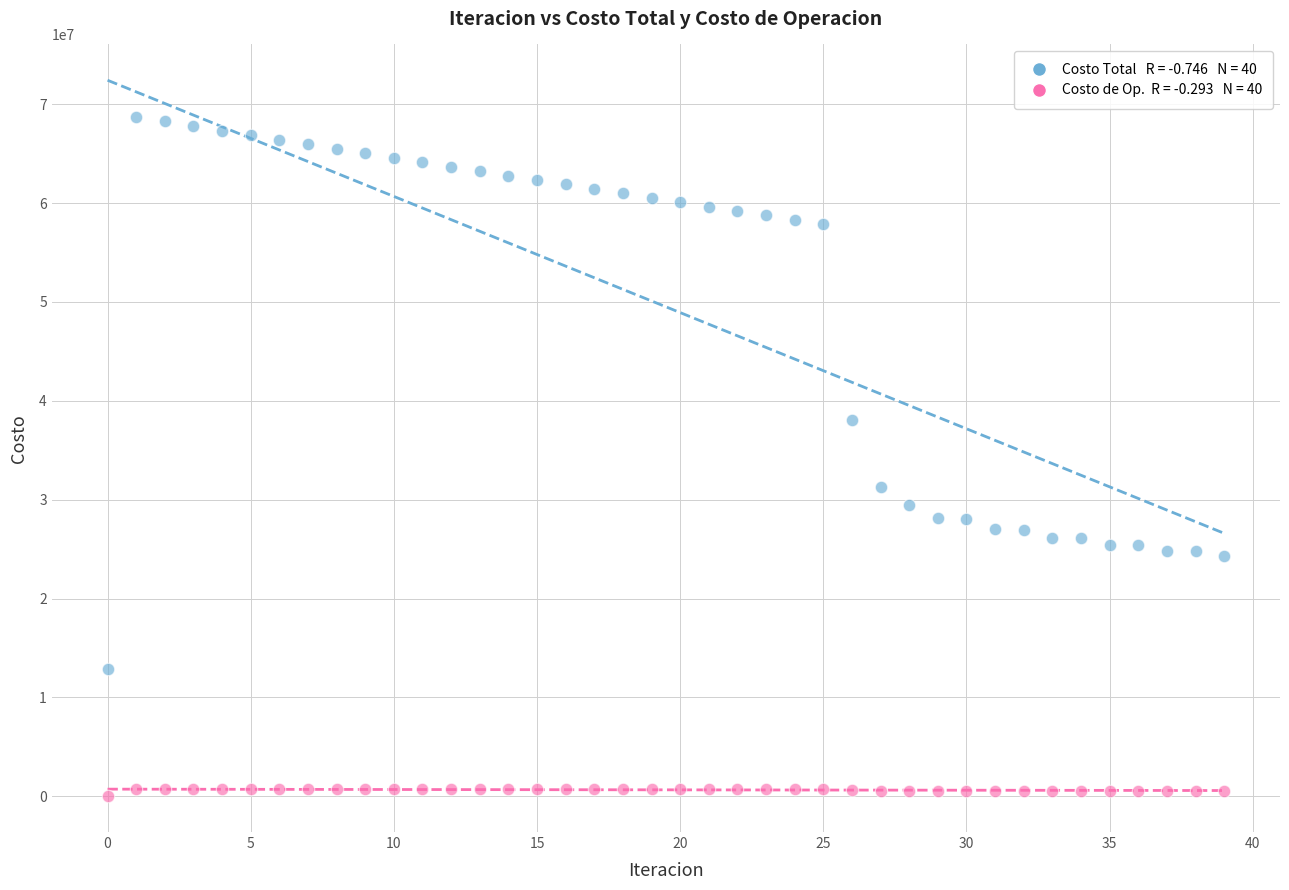

Across all data points, what is the range of Y values (max minus min)?

68732050.2